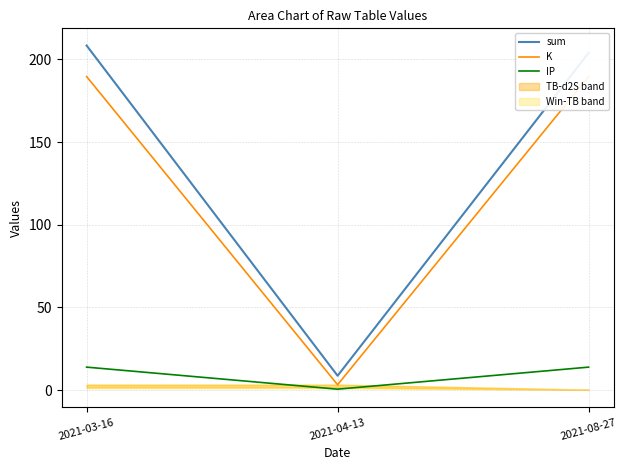

Which has a higher value, 2021-04-13 or 2021-08-27?

2021-08-27